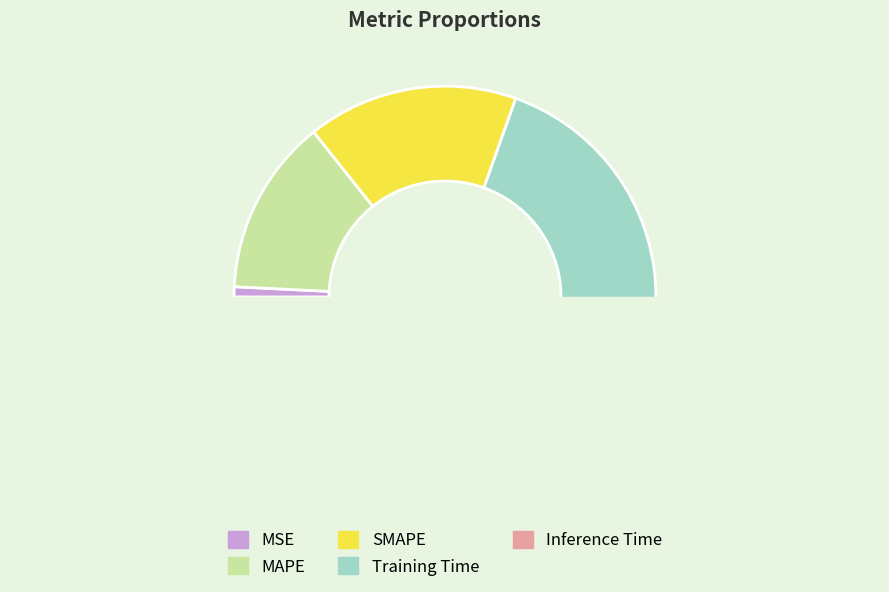

To the nearest percent, what is the average slice percentage?

20%